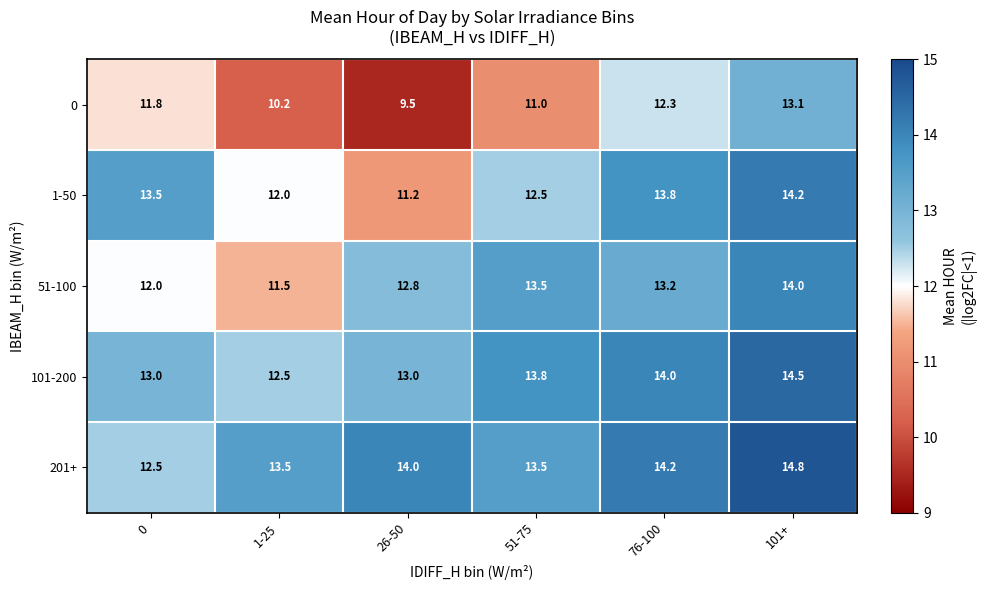

Which series changed the most between 1-25 and 101+?

0